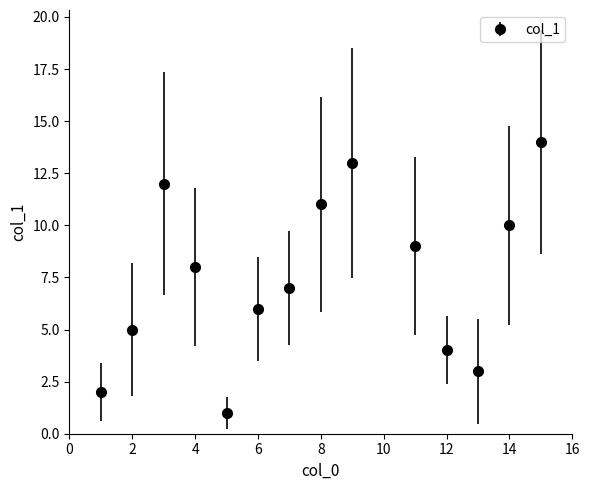

What is the average value?

8